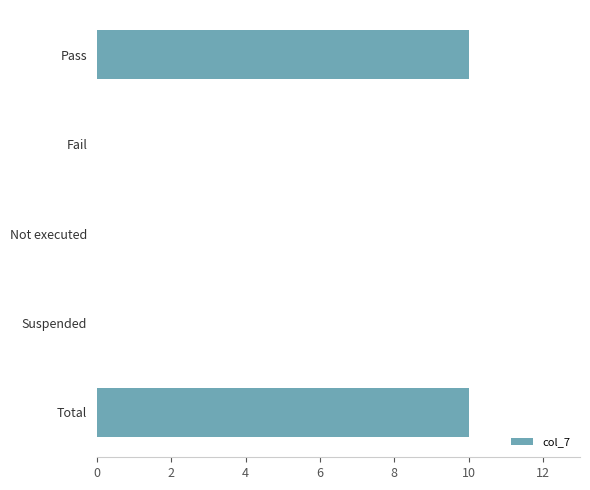

The chart shows a value of 15 at Pass. True or false?

False